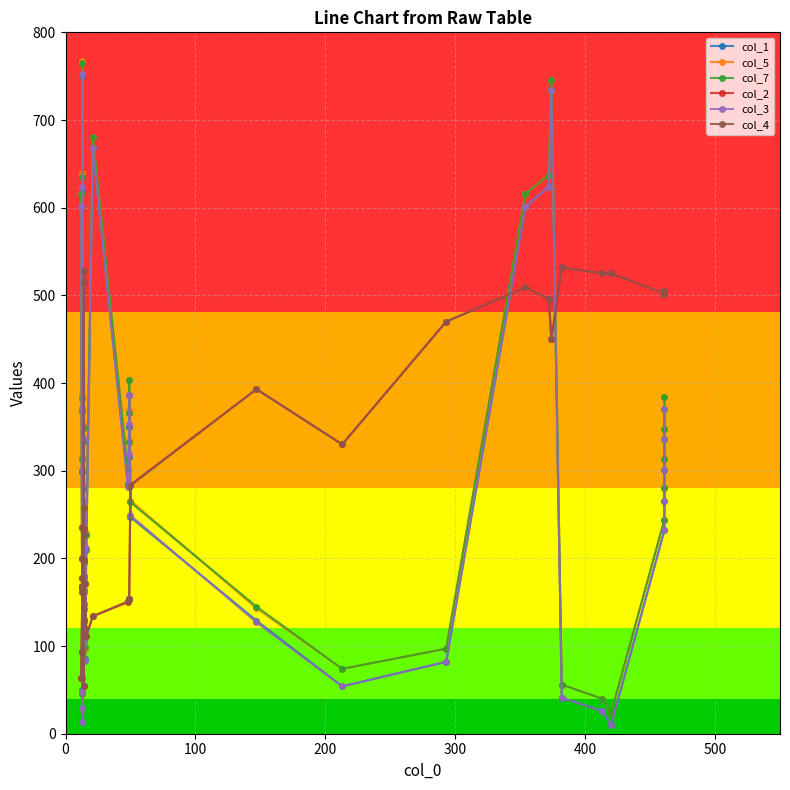

What is the label of the 36th point from the right?

200